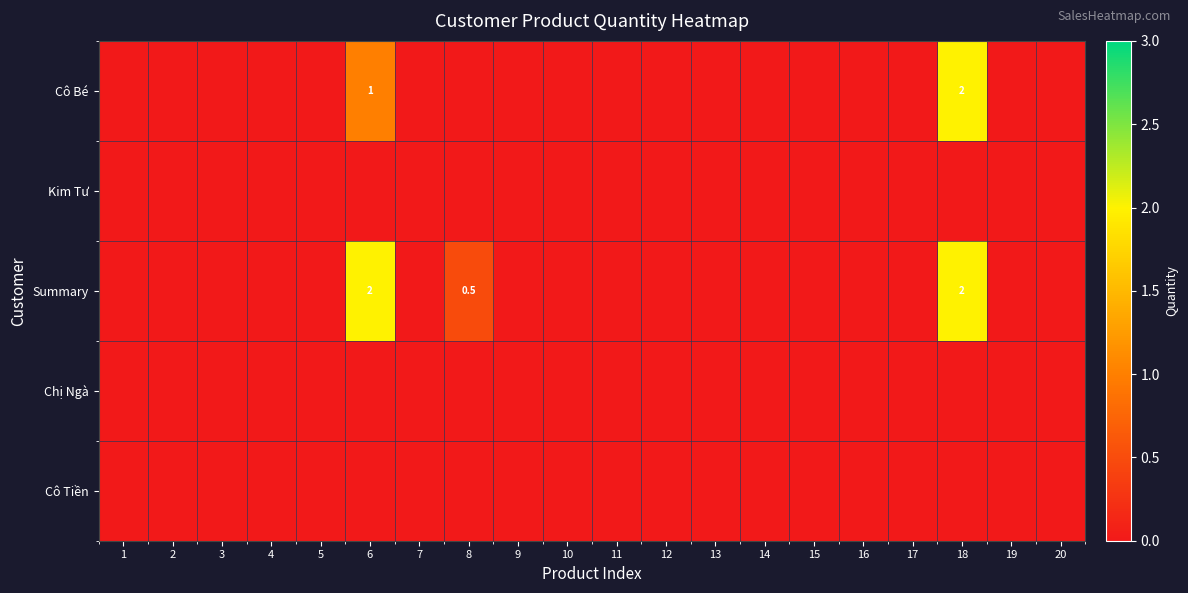

Rank the series by their maximum value, from highest to lowest.

Cô Bé, Summary, Kim Tư, Chị Ngà, Cô Tiền